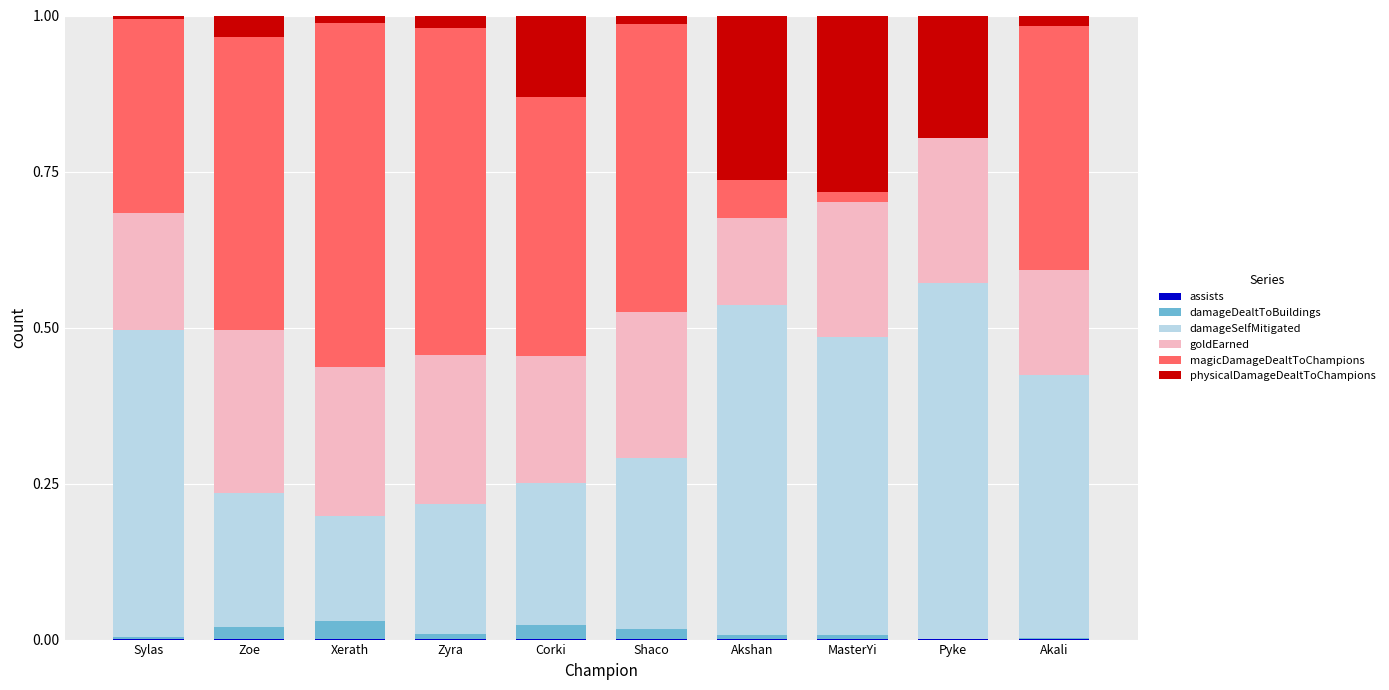

Where is assists nearest to the value 0?

Akali